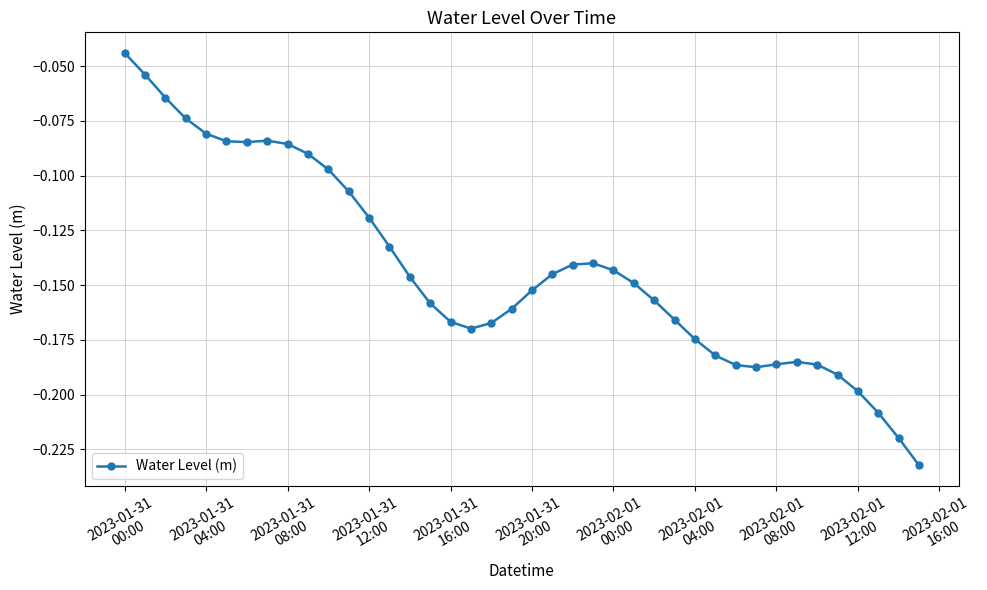

What is the sum of all values?

-5.7